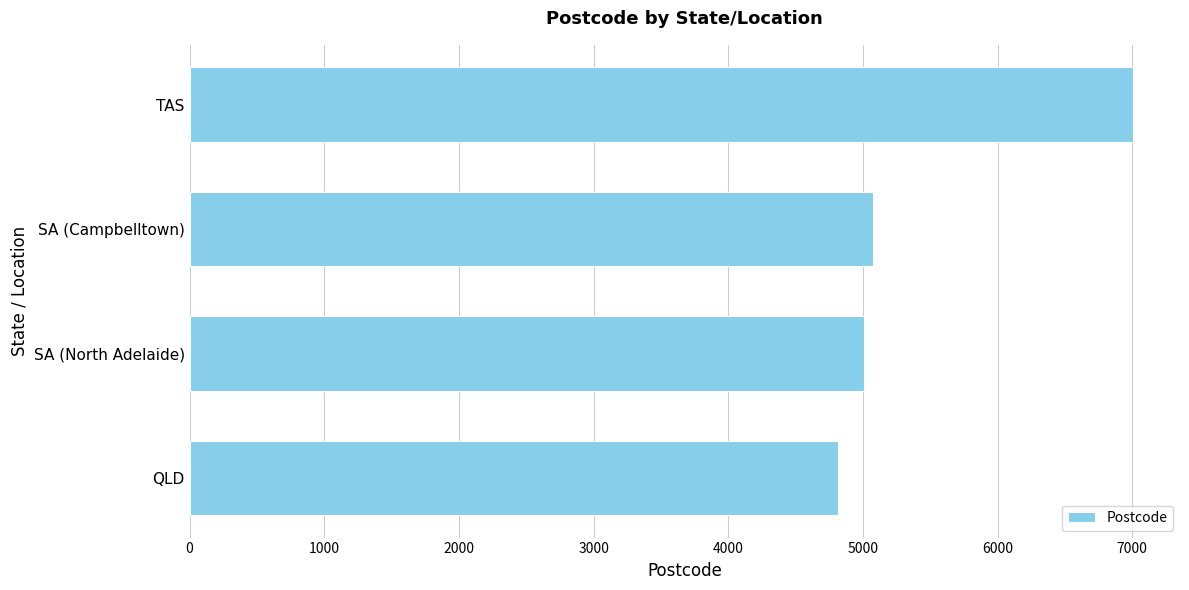

True or false: the data shows 7658 at SA (Campbelltown).

False